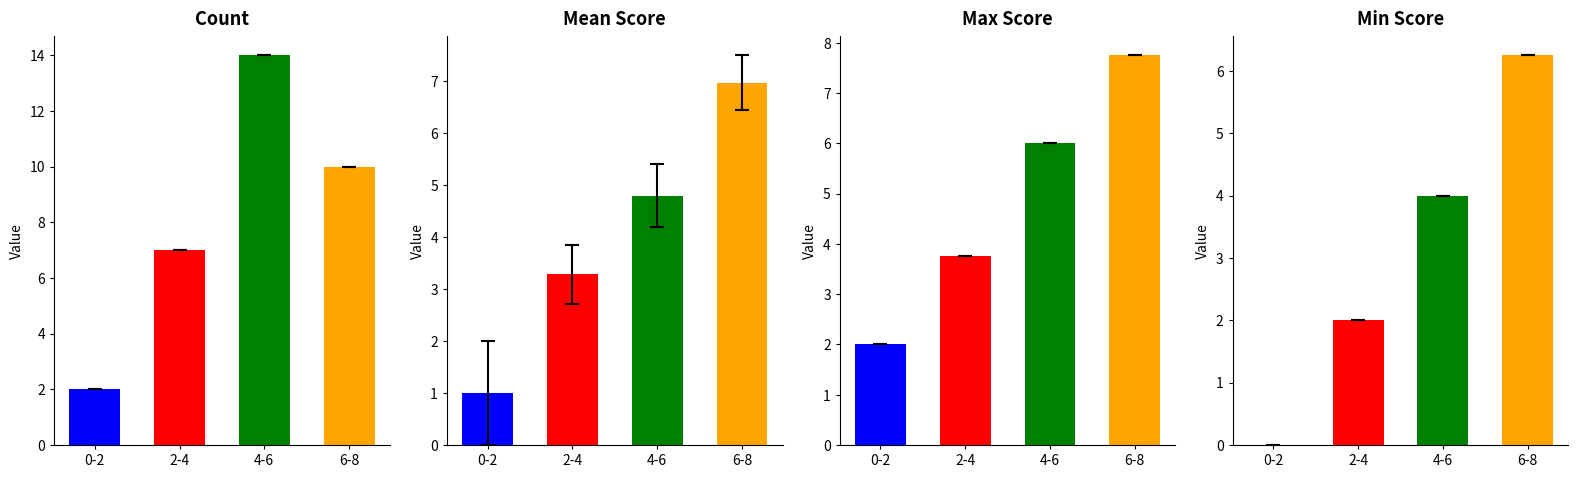

At which category is the sum across all series the highest?

6-8